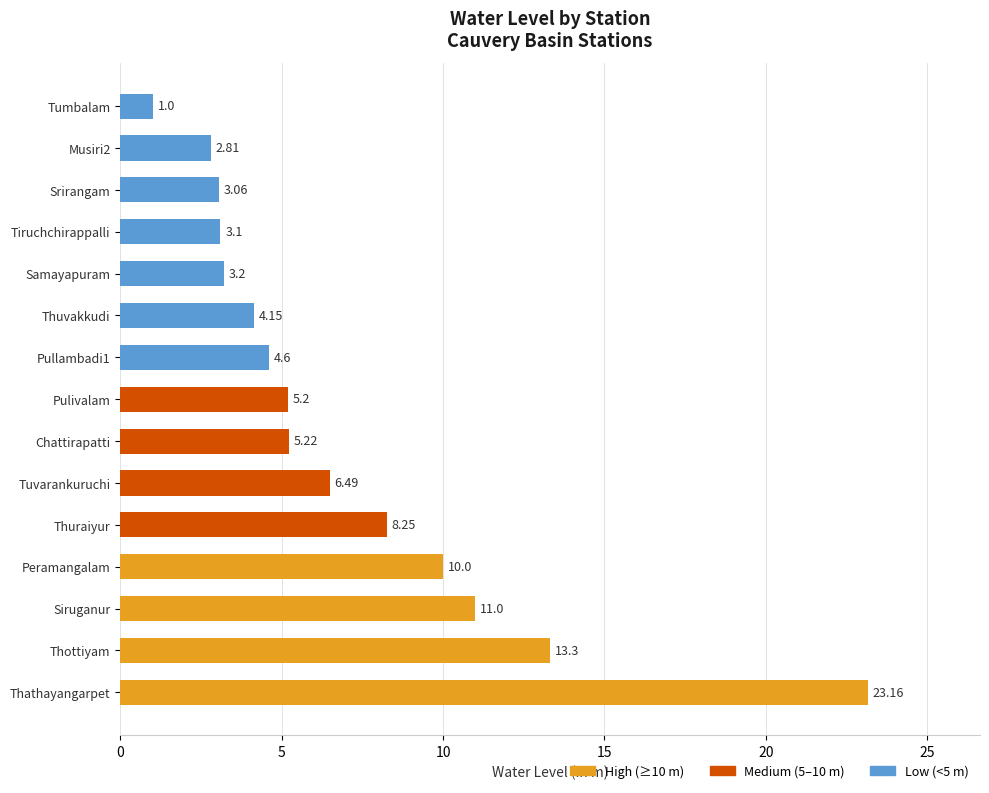

How many bars are there in total?

15